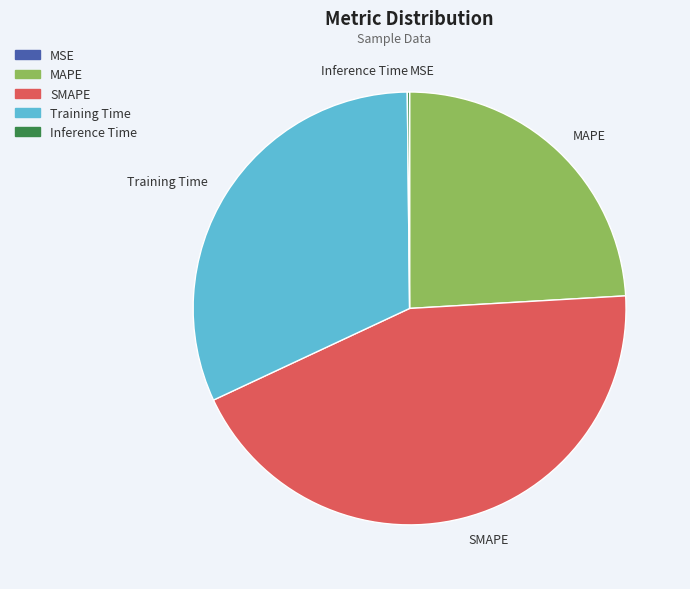

What is the largest slice in the pie chart?

SMAPE